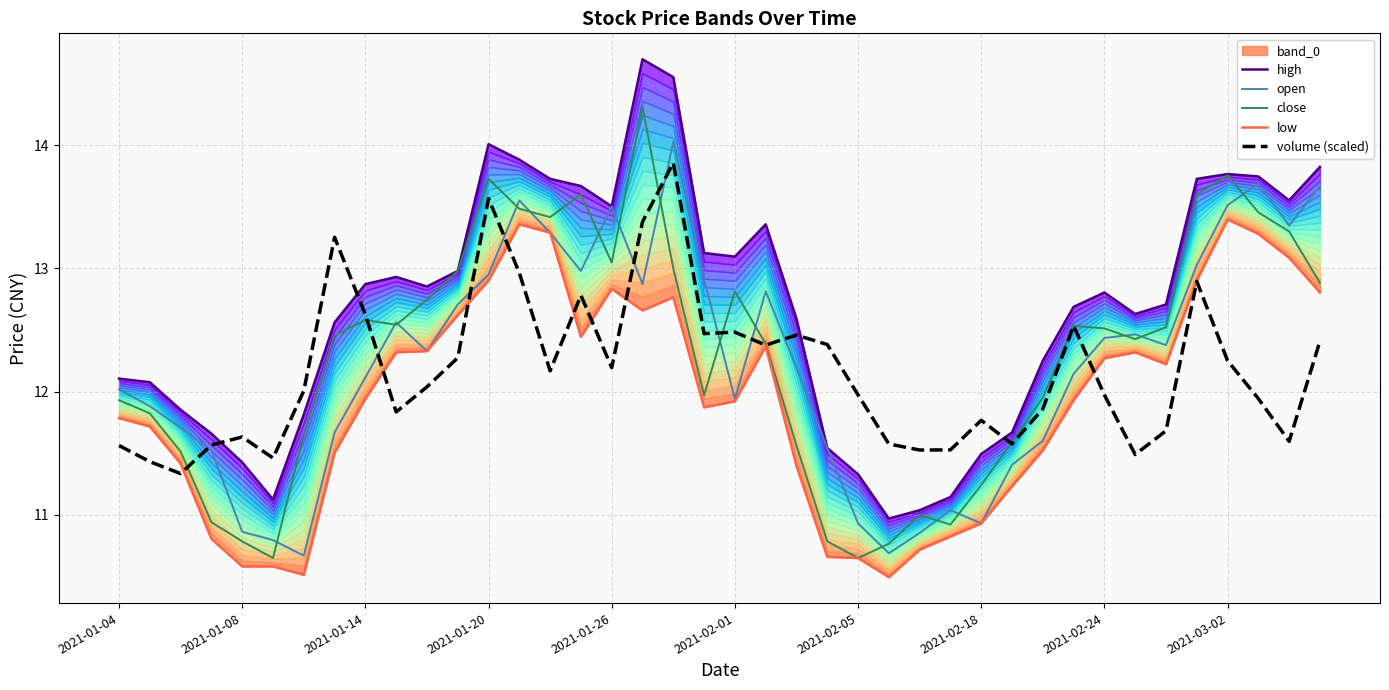

What is the highest value of the close series?

14.3